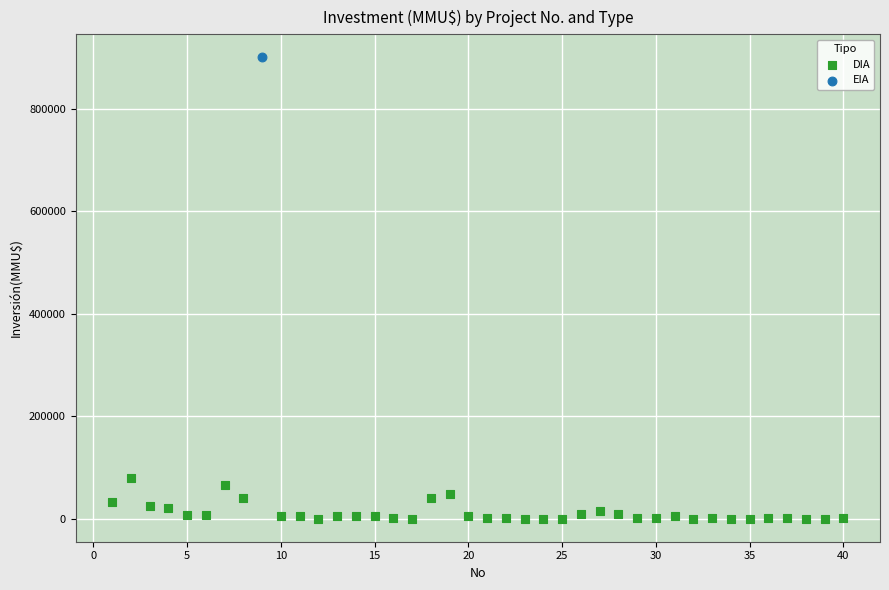

What are all the series names shown in the legend?

DIA, EIA